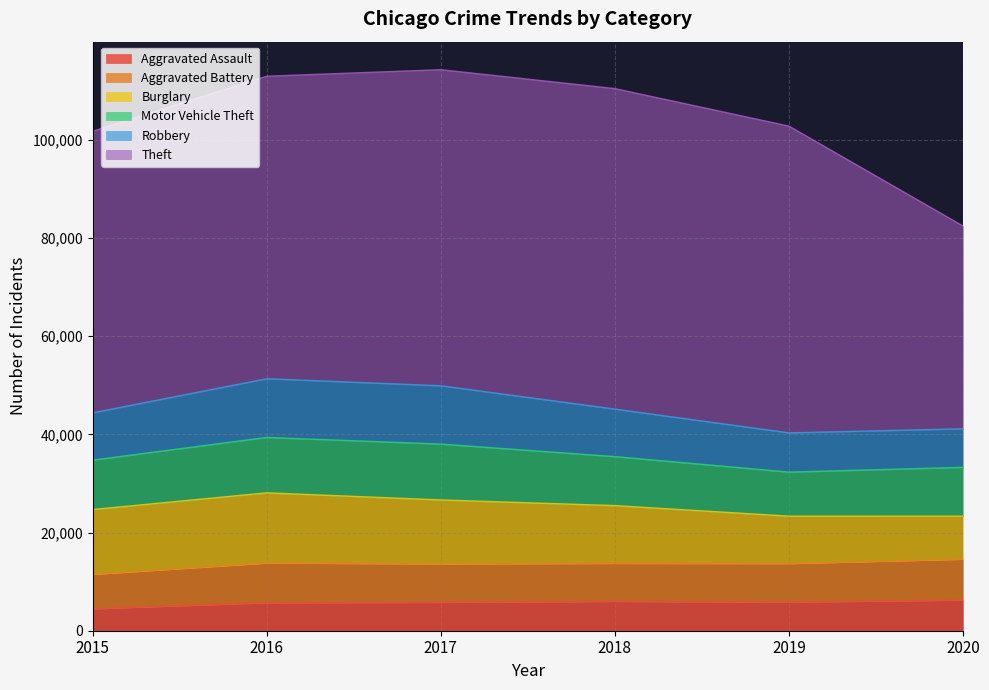

Rank the series by their maximum value, from lowest to highest.

Aggravated Assault, Aggravated Battery, Motor Vehicle Theft, Robbery, Burglary, Theft